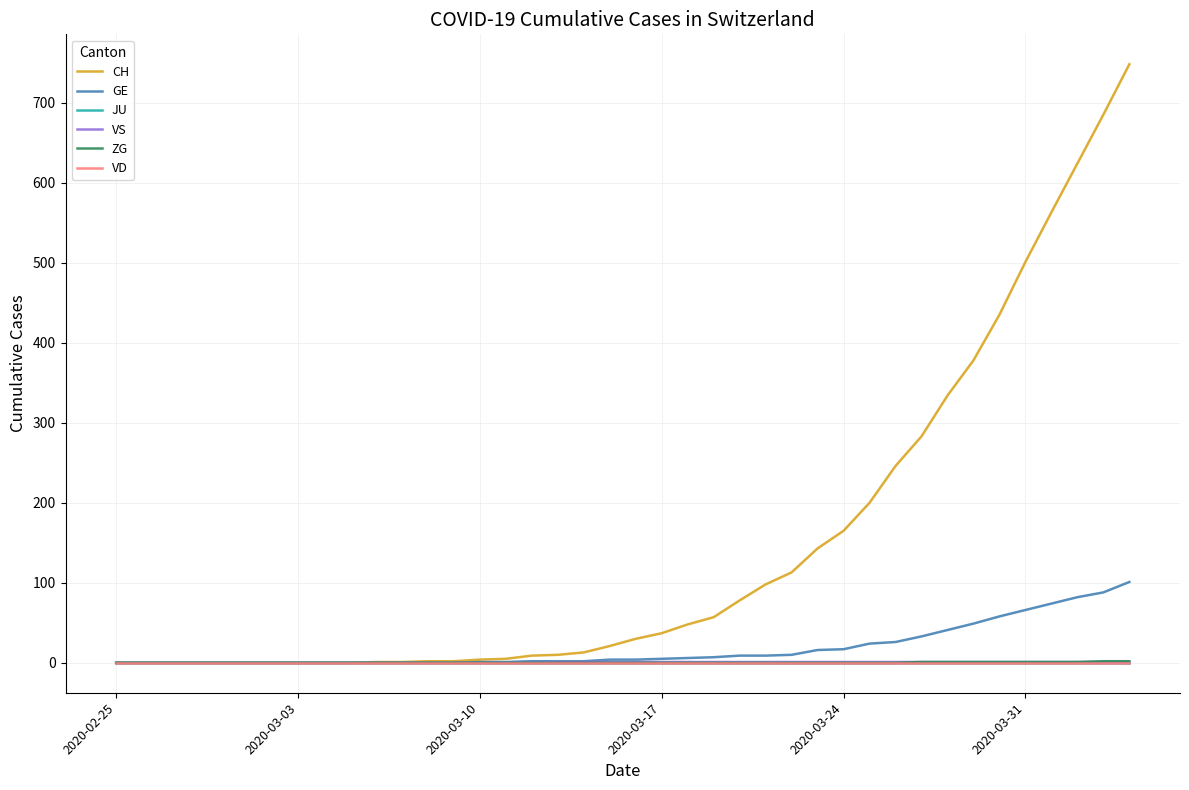

What is the greatest value displayed?

748